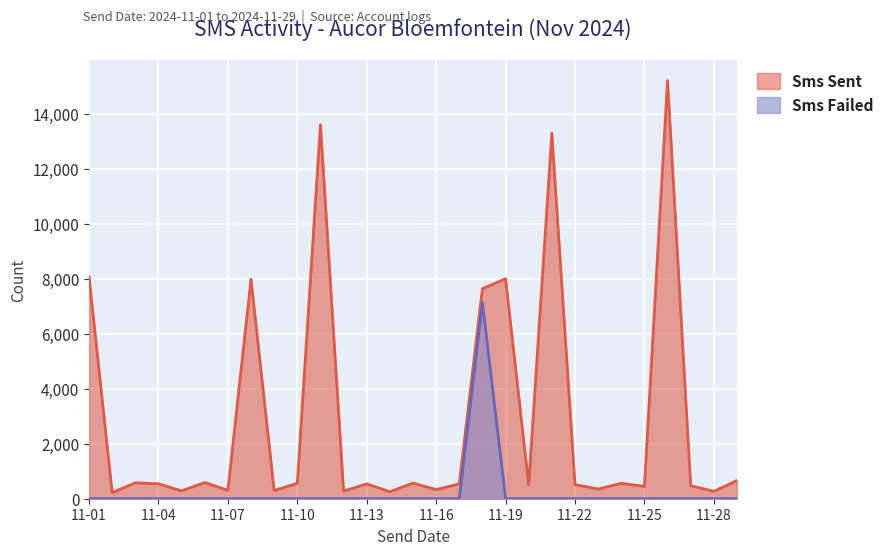

At how many categories does at least one series exceed 7211?

7